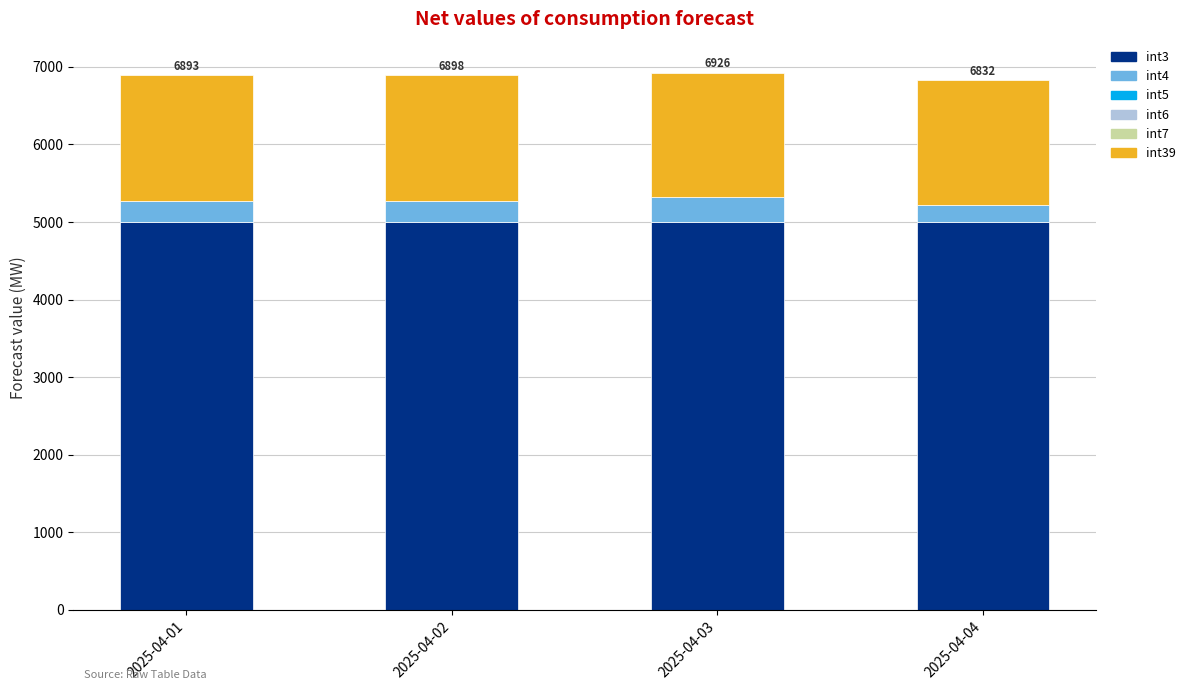

Which series has the largest total across all categories?

int3